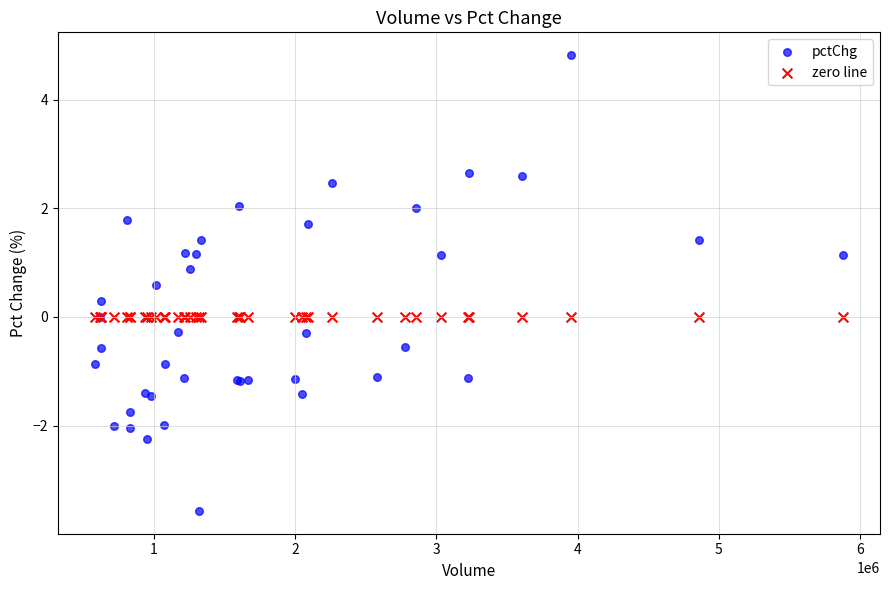

What are all the series names shown in the legend?

pctChg, zero line